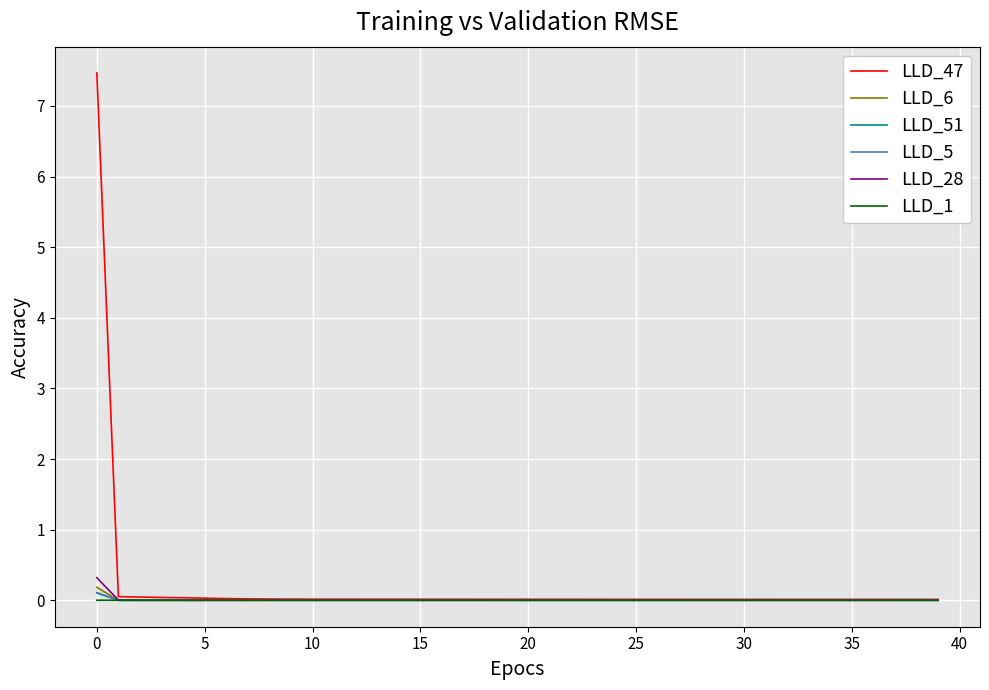

What is the maximum value shown in the chart?

7.5